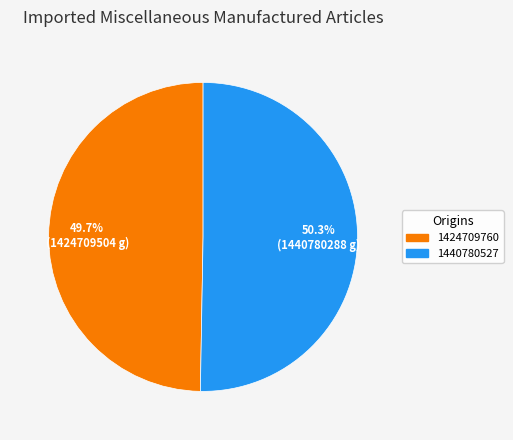

Does any single category account for the majority?

Yes